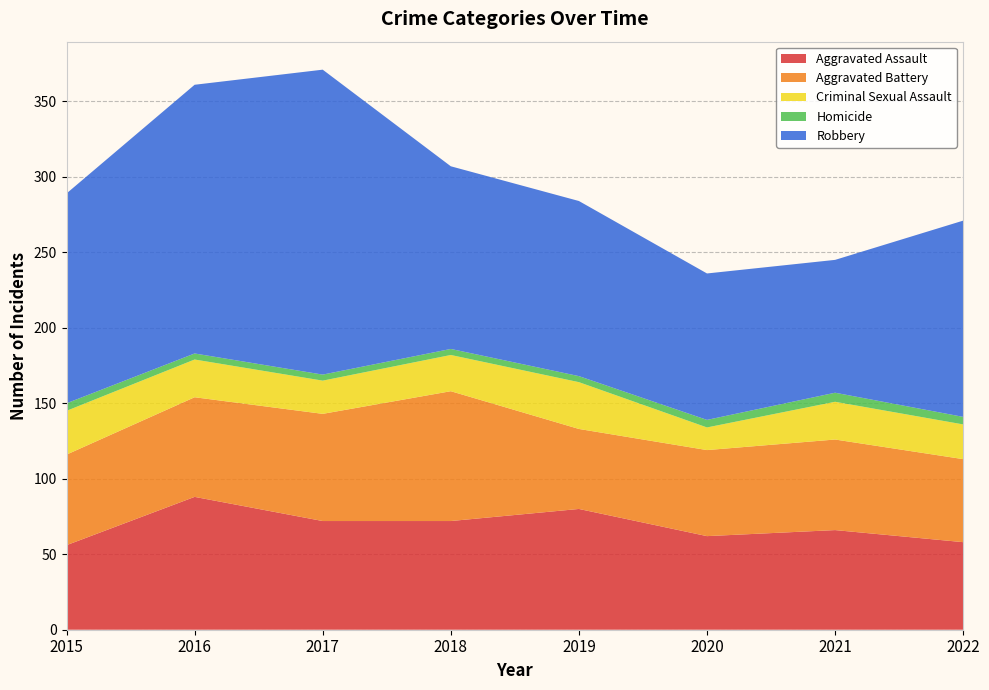

Reading left to right, transcribe all the data shown in this chart.

Aggravated Assault: 56	88	72	72	80	62	66	58
Aggravated Battery: 60	66	71	86	53	57	60	55
Criminal Sexual Assault: 29	25	22	24	31	15	25	23
Homicide: 5	4	4	4	4	5	6	5
Robbery: 139	178	202	121	116	97	88	130